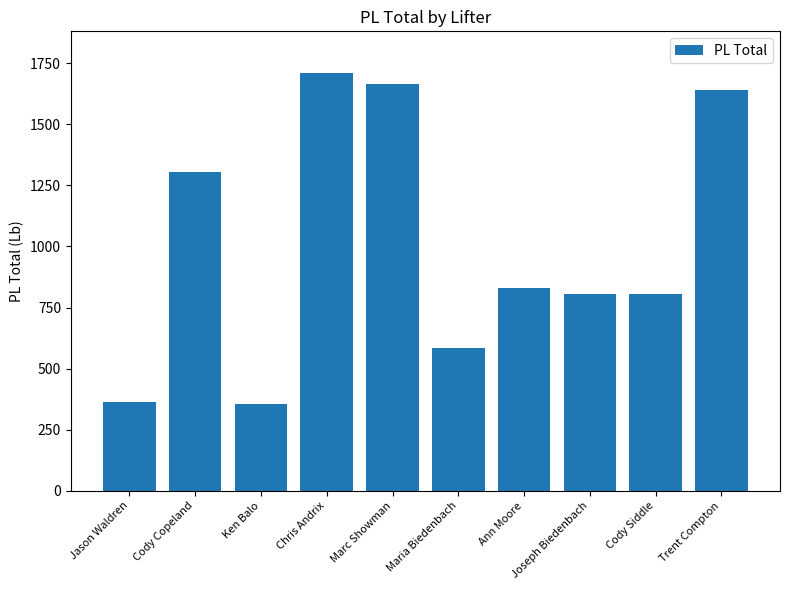

Where does the data first go above 830?

Cody Copeland